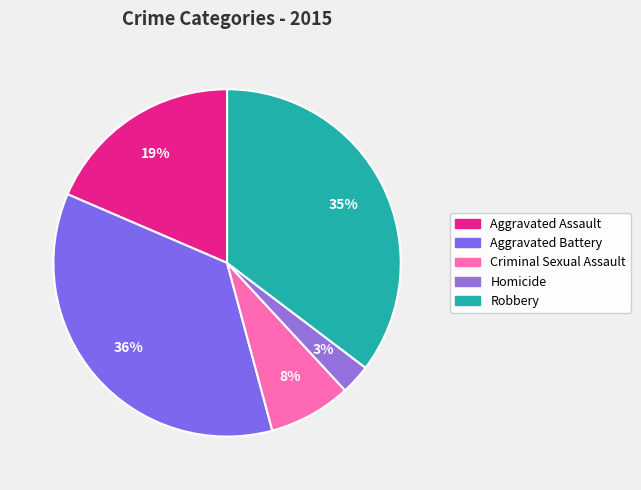

How many slices are in this pie chart?

5